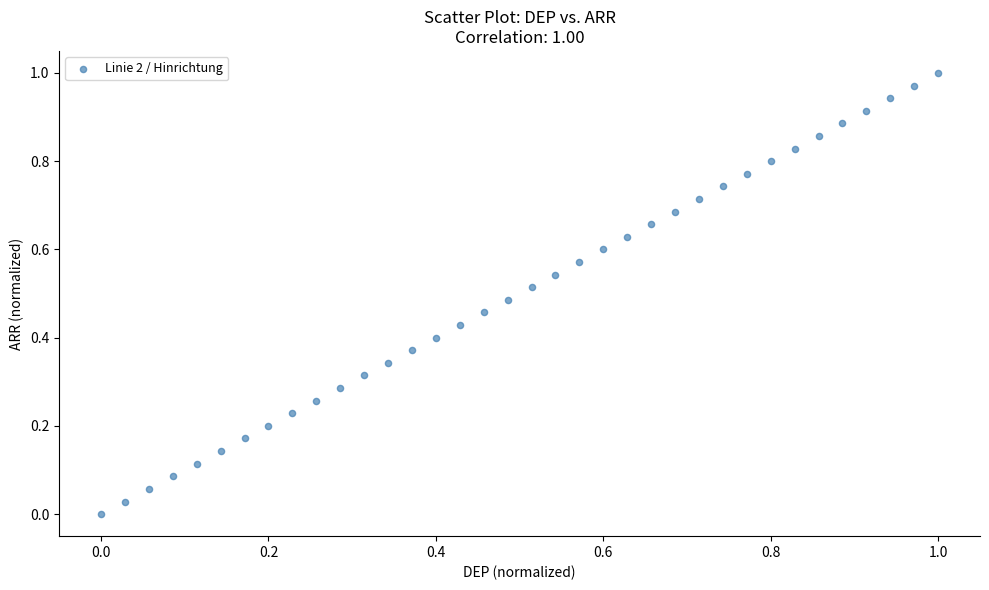

How many points are shown in the scatter plot?

36